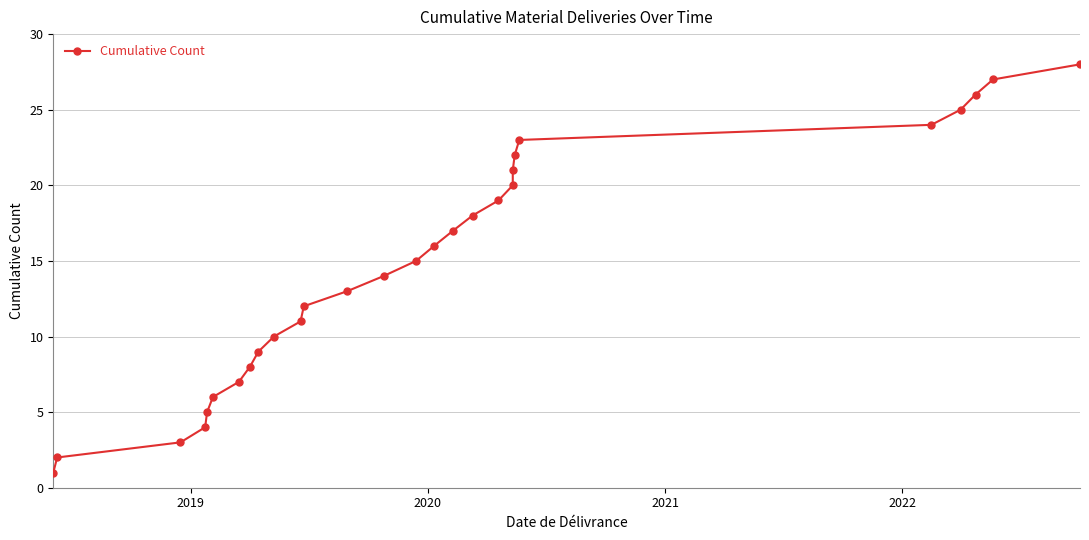

How many categories are shown in the chart?

28